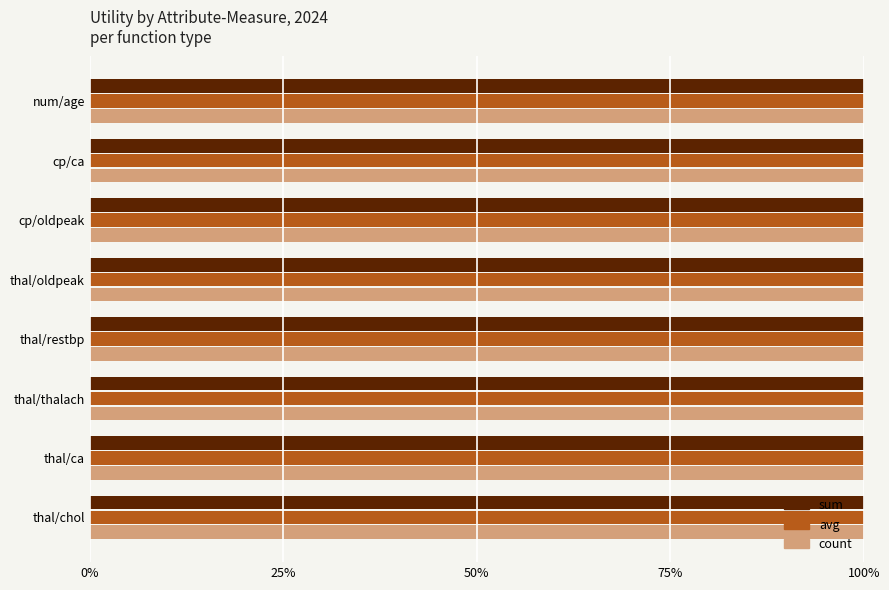

At how many categories does at least one series exceed 0?

8